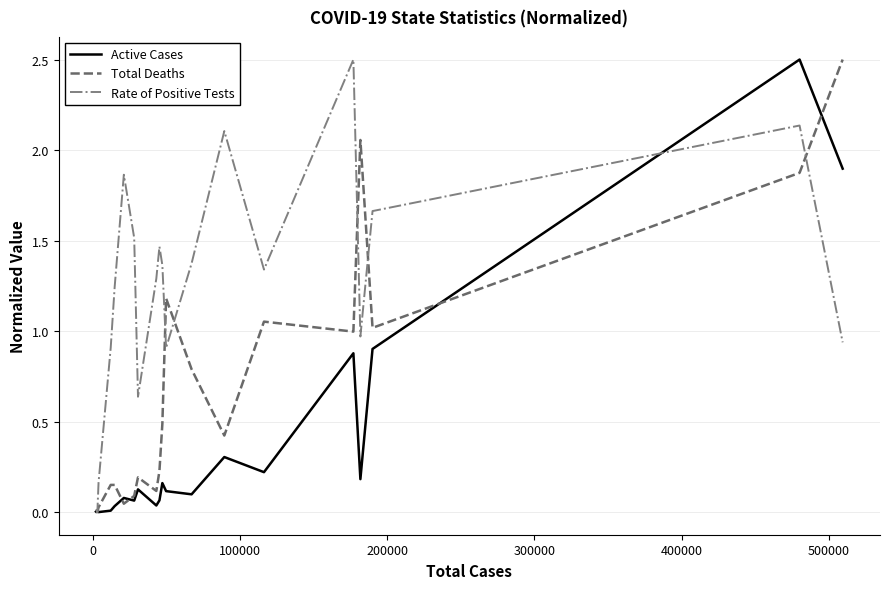

What is the maximum value for Rate of Positive Tests?

2.5